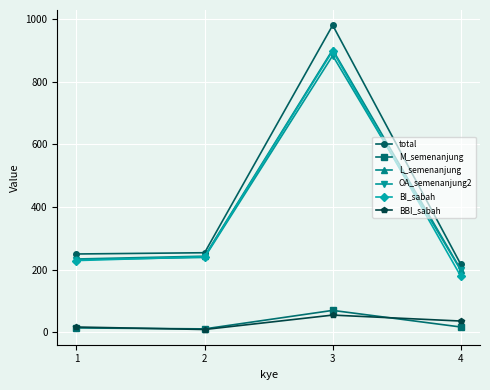

What is the maximum value shown in the chart?

980